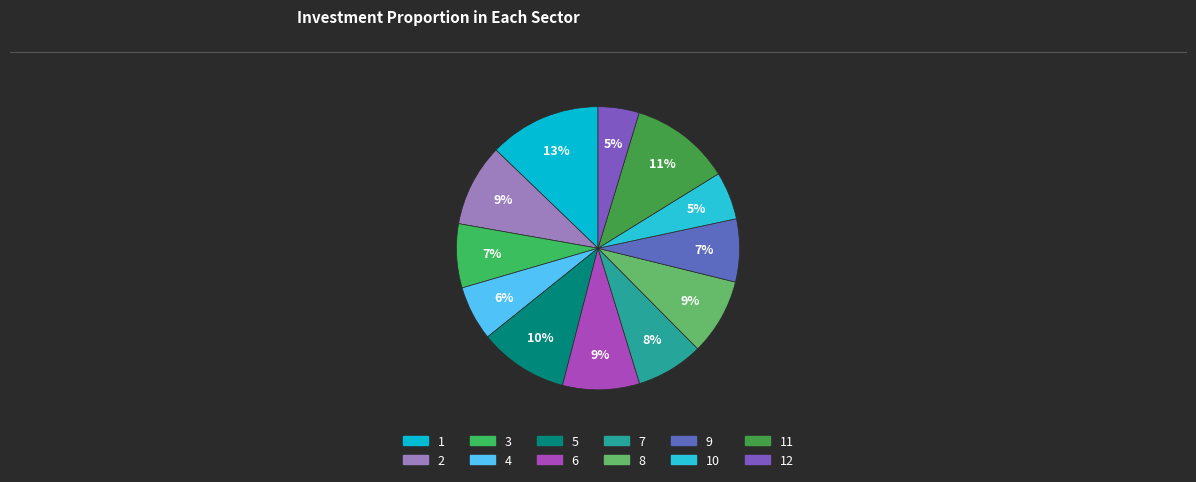

What percentage is the 10 slice, to the nearest percent?

5%